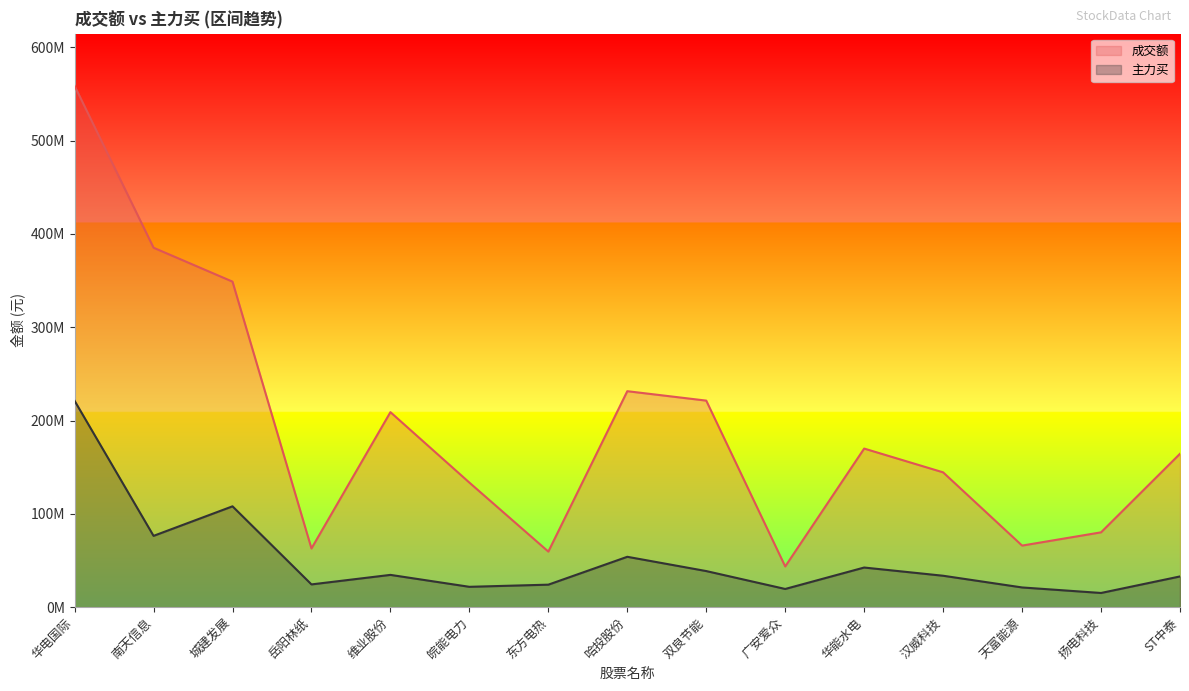

What are all the series names shown in the legend?

成交额, 主力买